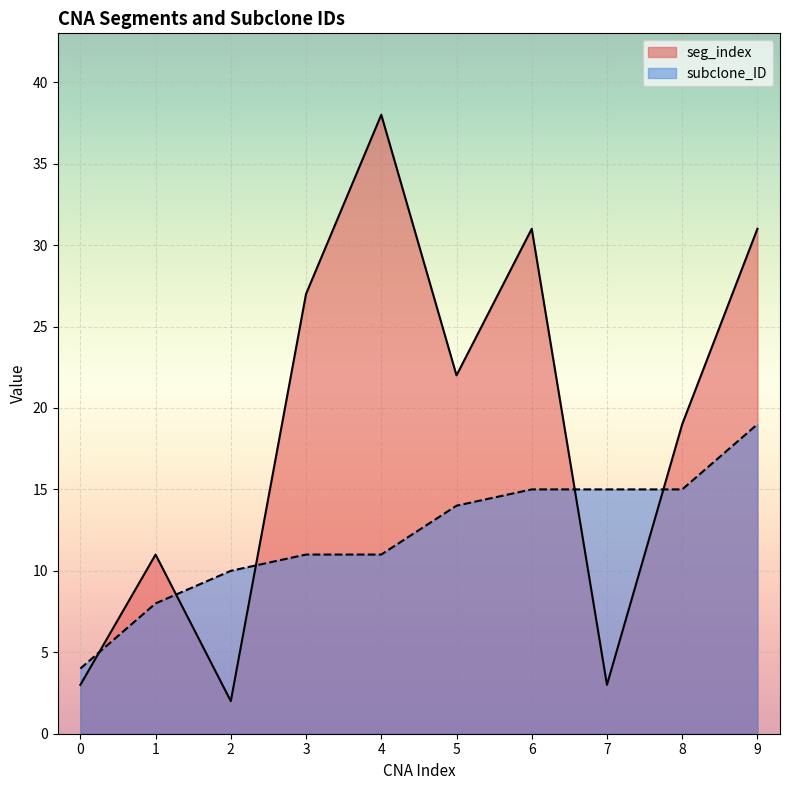

How many data points in seg_index are above 22?

4